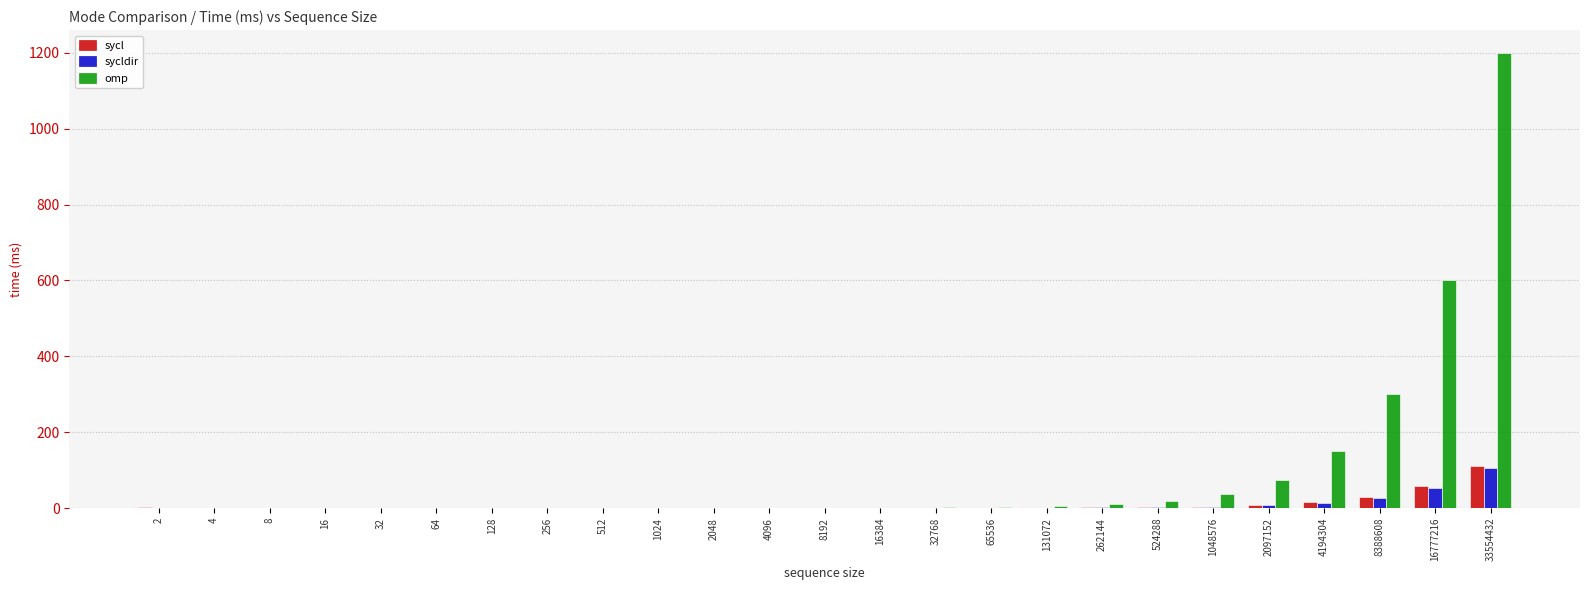

At which category is the sum across all series the highest?

33554432